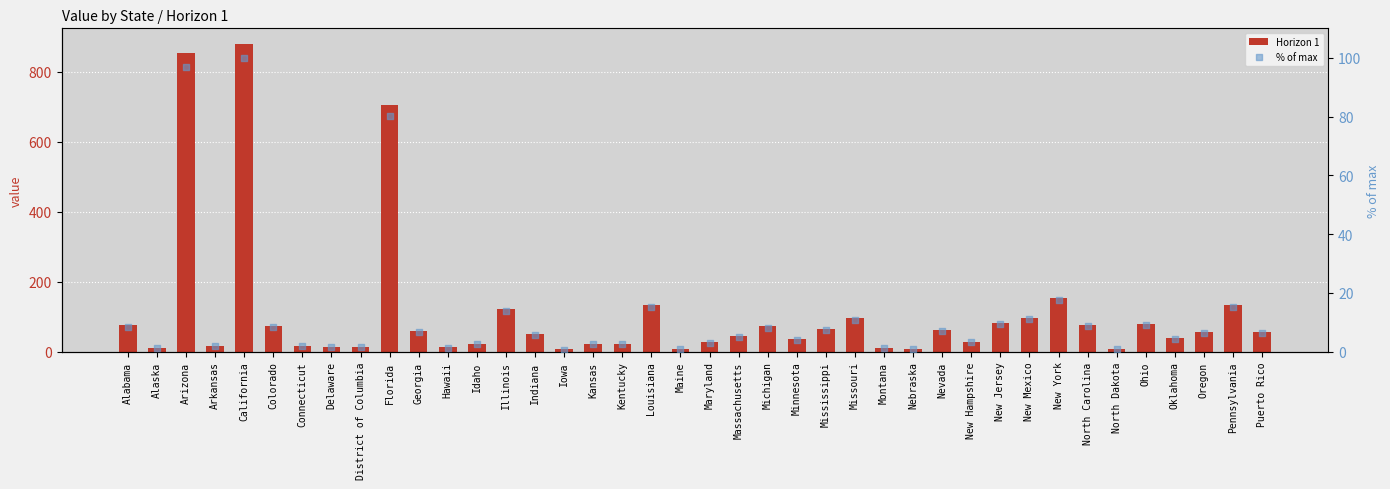

What is the total value across all series at Kentucky?

25.7